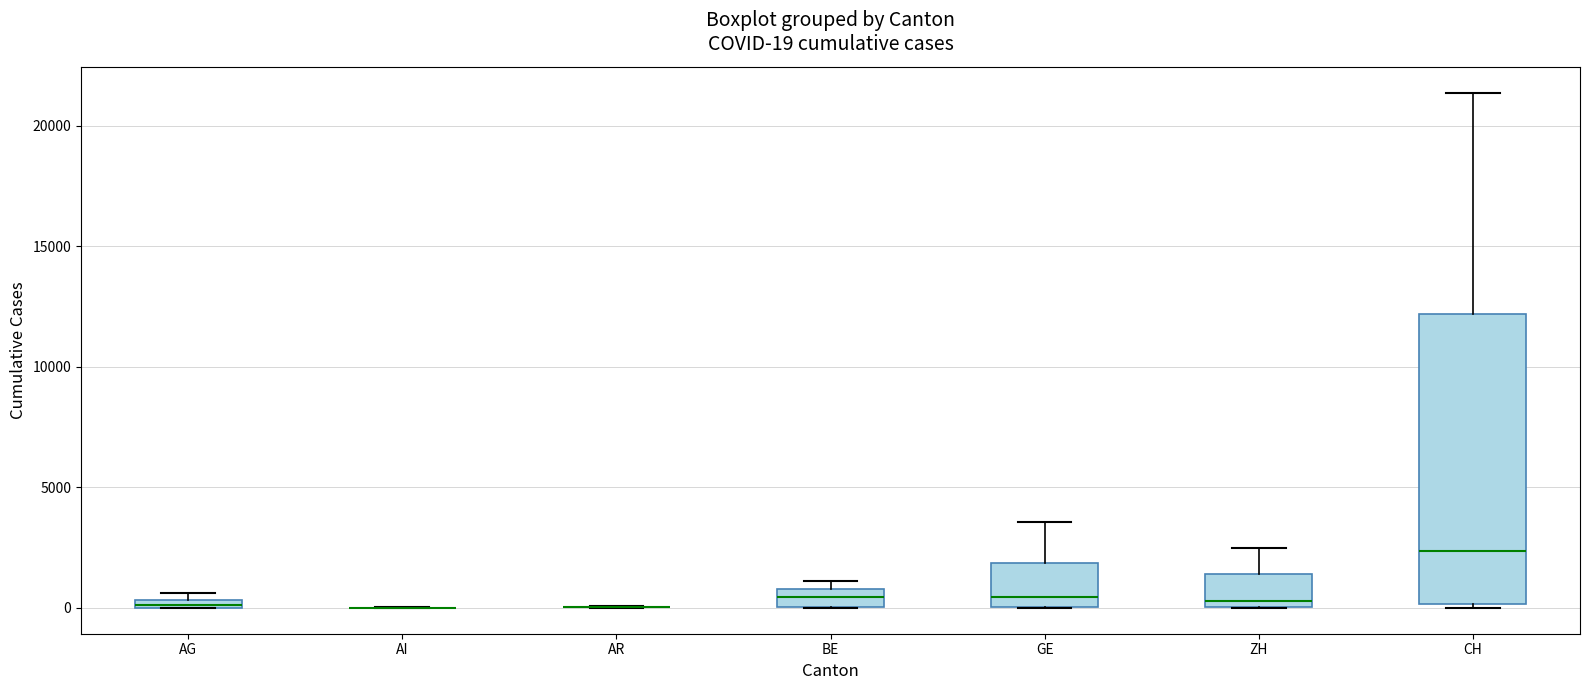

Comparing the boxes themselves (not the whiskers), which one is the tallest?

CH